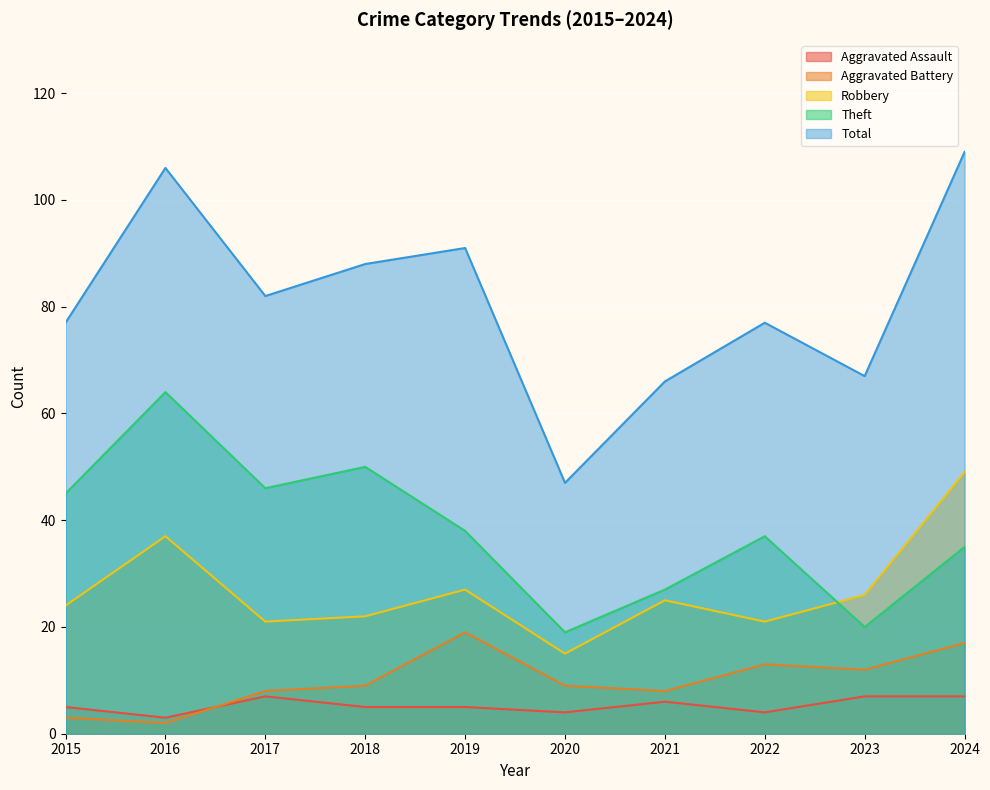

Reading right to left, transcribe all the data shown in this chart.

Aggravated Assault: 2024=7	2023=7	2022=4	2021=6	2020=4	2019=5	2018=5	2017=7	2016=3	2015=5
Aggravated Battery: 2024=17	2023=12	2022=13	2021=8	2020=9	2019=19	2018=9	2017=8	2016=2	2015=3
Robbery: 2024=49	2023=26	2022=21	2021=25	2020=15	2019=27	2018=22	2017=21	2016=37	2015=24
Theft: 2024=35	2023=20	2022=37	2021=27	2020=19	2019=38	2018=50	2017=46	2016=64	2015=45
Total: 2024=109	2023=67	2022=77	2021=66	2020=47	2019=91	2018=88	2017=82	2016=106	2015=77